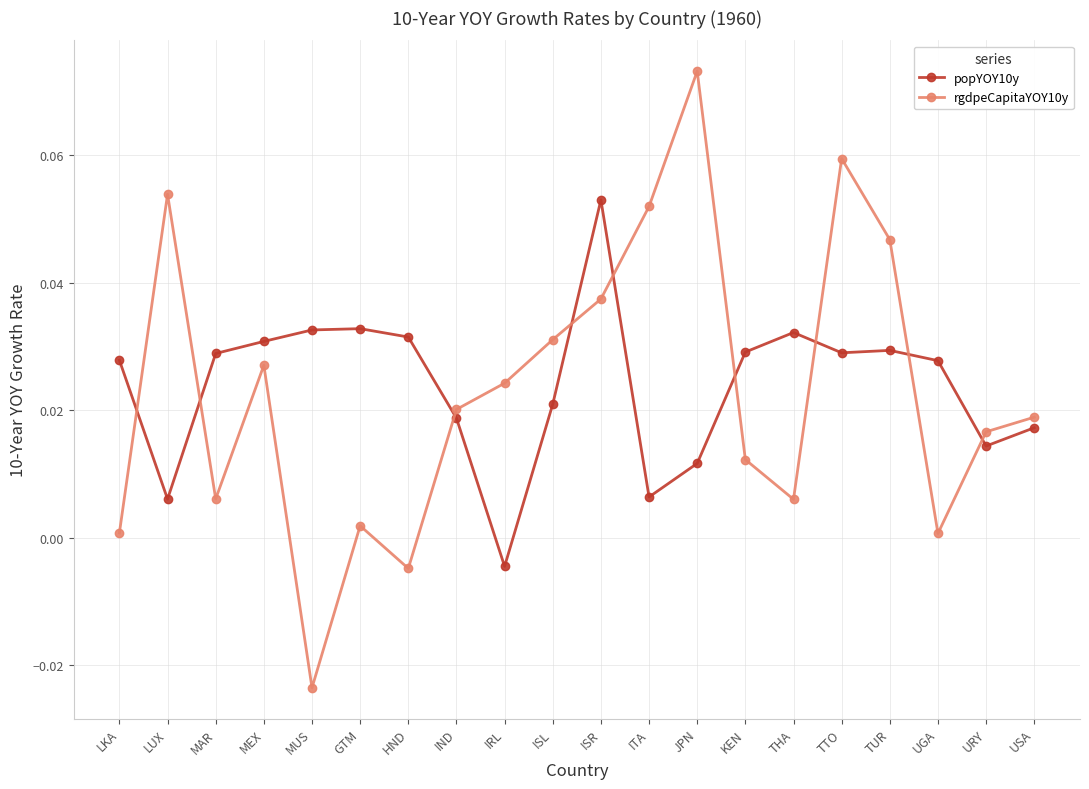

How many values in rgdpeCapitaYOY10y are below zero?

2